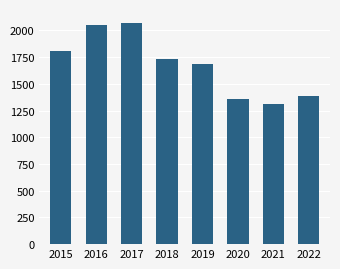

Where does the data first go above 1736?

2015